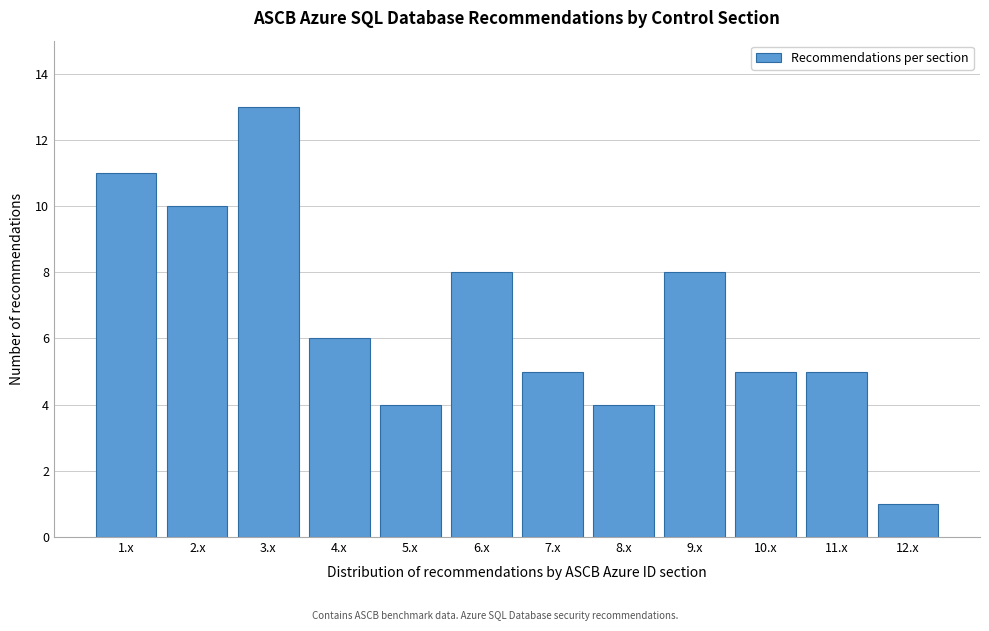

Reading left to right, list all the values displayed in this chart.

1.x=11	2.x=10	3.x=13	4.x=6	5.x=4	6.x=8	7.x=5	8.x=4	9.x=8	10.x=5	11.x=5	12.x=1